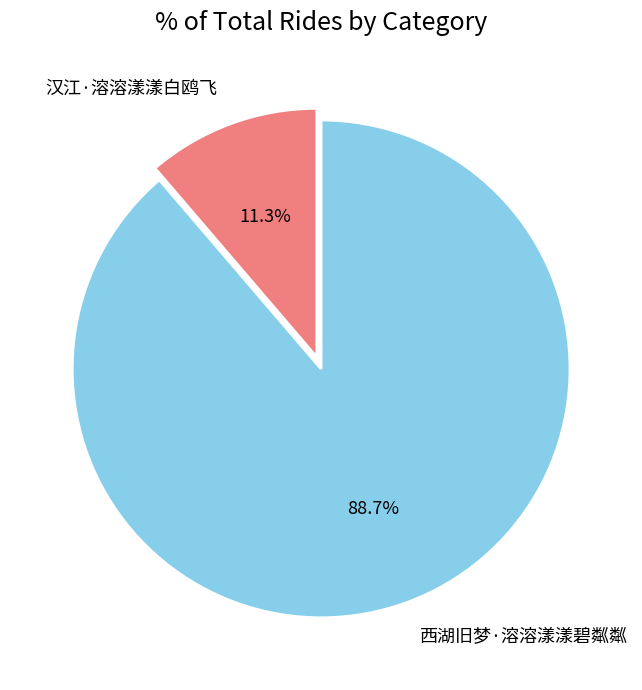

What percentage is the 汉江·溶溶漾漾白鸥飞 slice, to the nearest percent?

11%